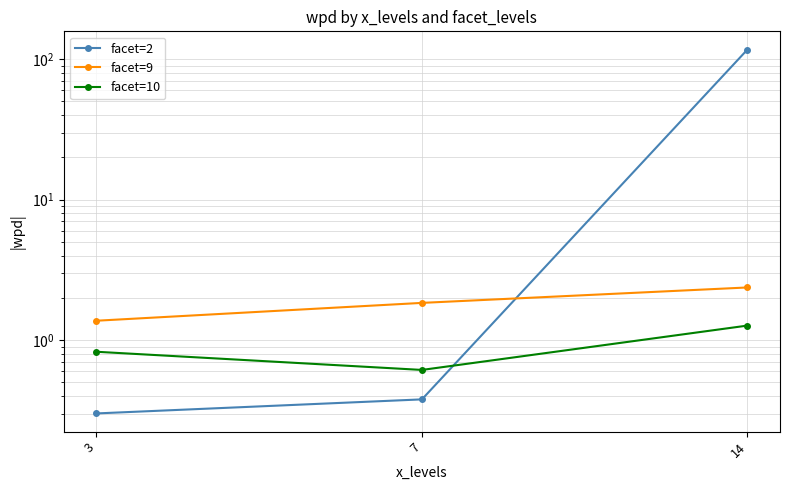

What are all the series names shown in the legend?

facet=2, facet=9, facet=10